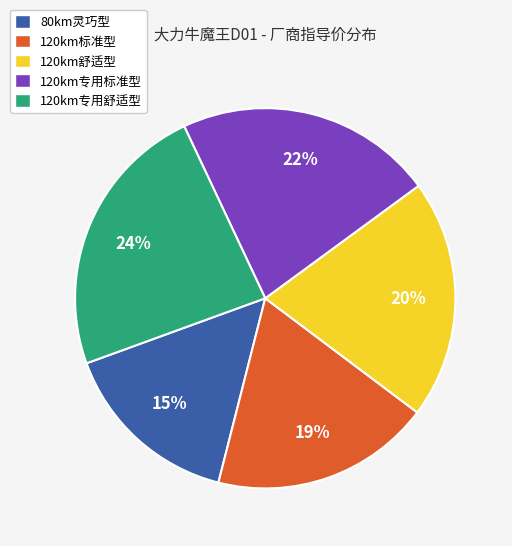

To the nearest percent, what is the average slice percentage?

20%